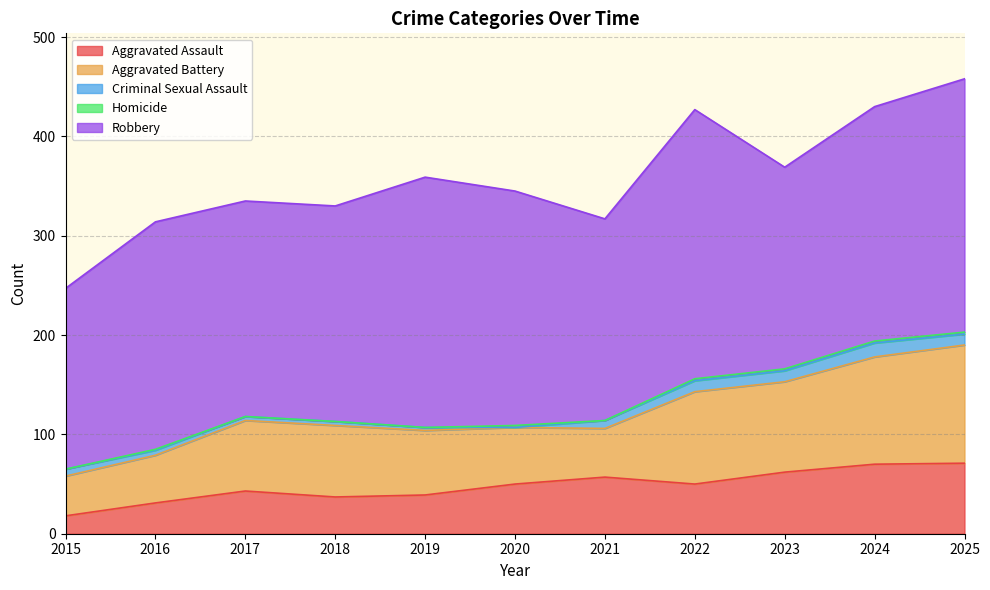

Reading left to right, transcribe all the data shown in this chart.

Aggravated Assault: 2015=18	2016=31	2017=43	2018=37	2019=39	2020=50	2021=57	2022=50	2023=62	2024=70	2025=71
Aggravated Battery: 2015=40	2016=48	2017=71	2018=72	2019=65	2020=57	2021=49	2022=93	2023=91	2024=108	2025=119
Criminal Sexual Assault: 2015=7	2016=5	2017=4	2018=4	2019=3	2020=0	2021=8	2022=11	2023=11	2024=14	2025=11
Homicide: 2015=0	2016=1	2017=0	2018=0	2019=0	2020=2	2021=0	2022=2	2023=2	2024=2	2025=2
Robbery: 2015=182	2016=229	2017=217	2018=217	2019=252	2020=236	2021=203	2022=271	2023=203	2024=236	2025=255